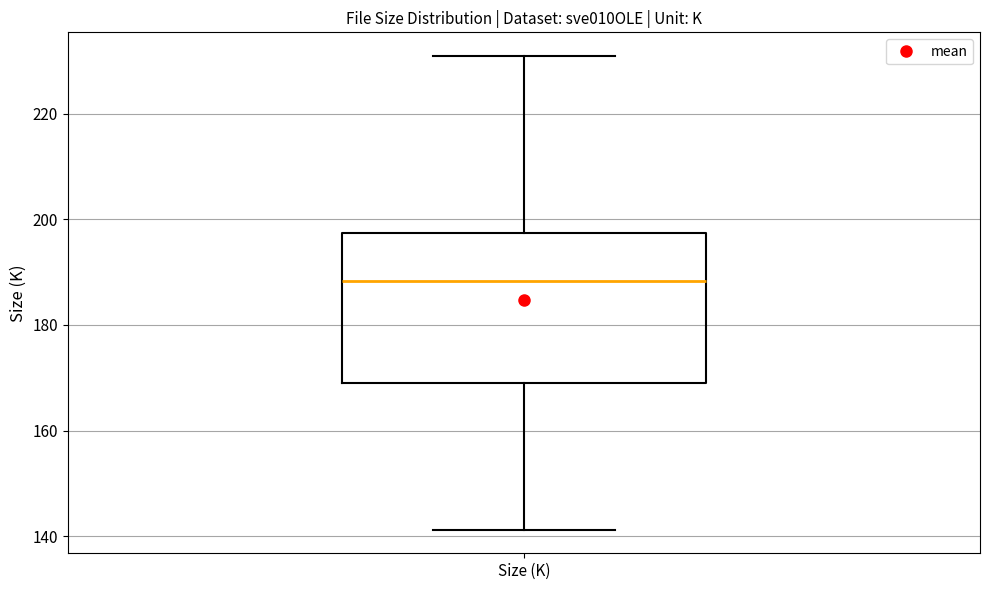

Where does the lower whisker of the box for Size (K) end on the y-axis? The values are not printed on the chart, so give them approximately, as read against the axis.

142